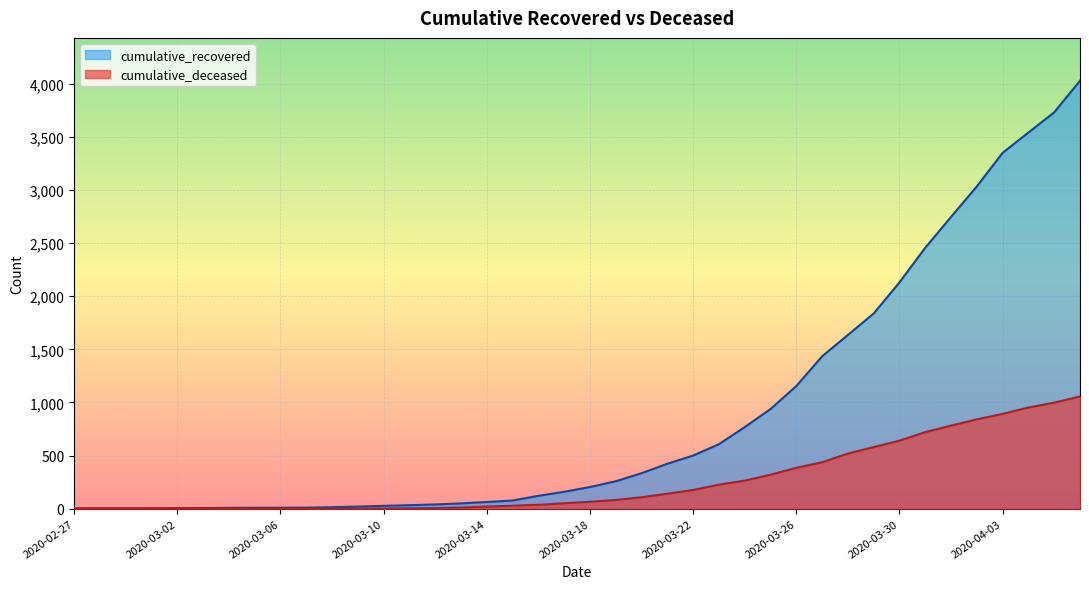

What position from the right is 11?

29